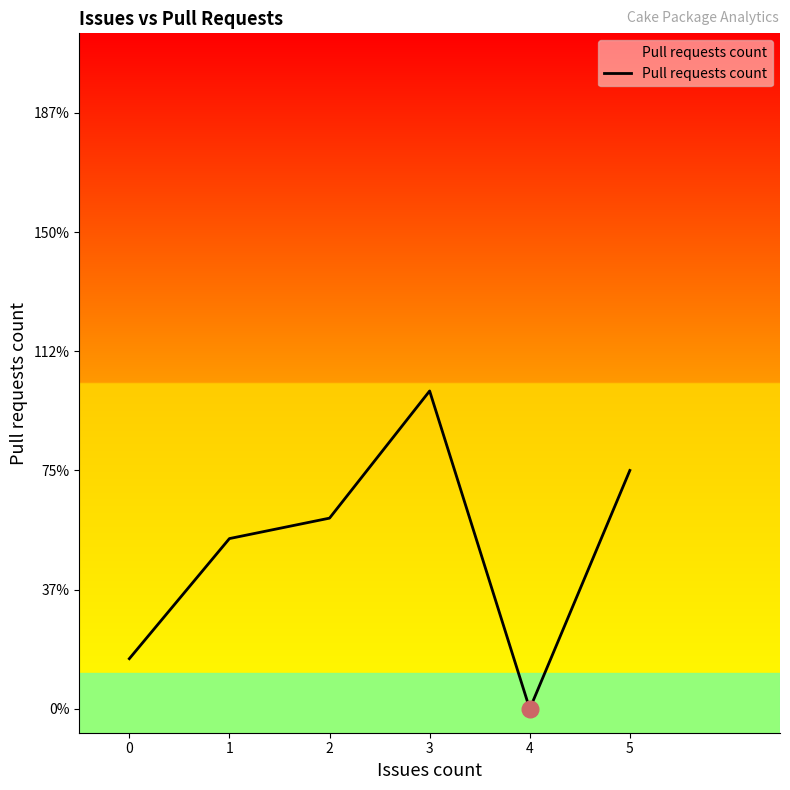

Count the values in the range 0 to 1.

5